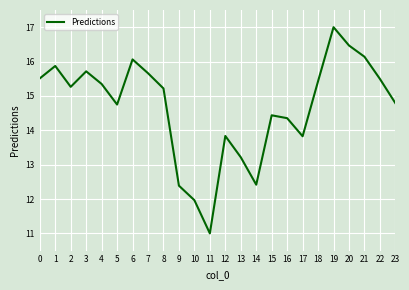

What is the approximate value at 6?

16.1